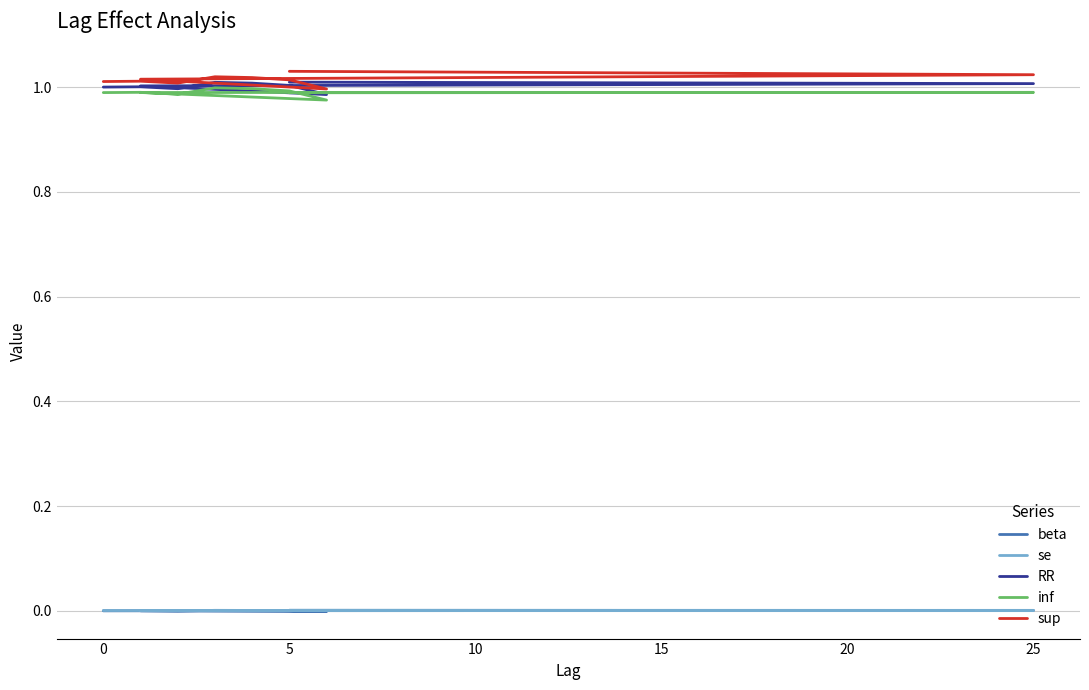

What is the sum of the inf values at 0 and 9?

2.0